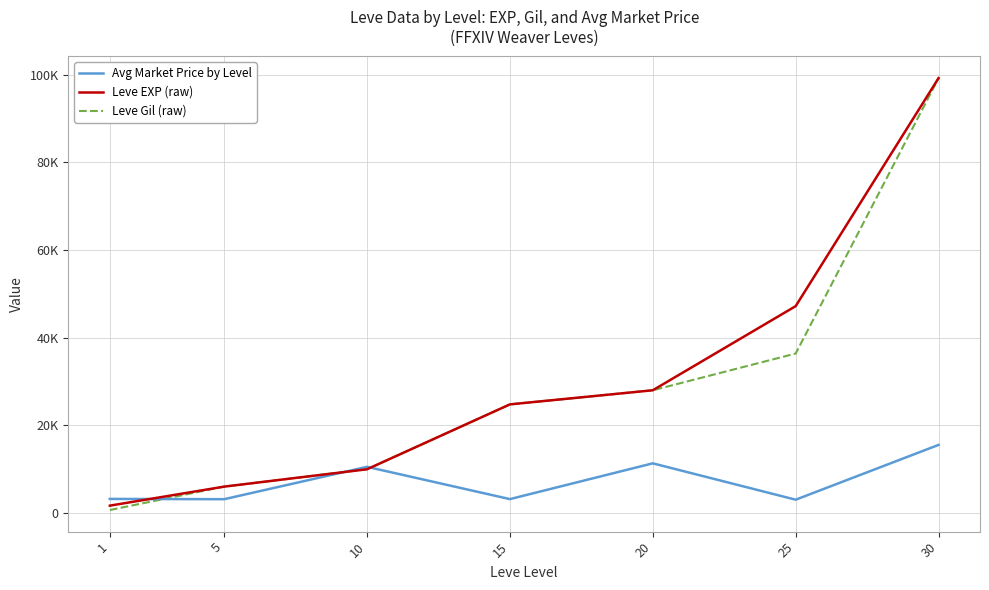

At which category is the sum across all series the highest?

30